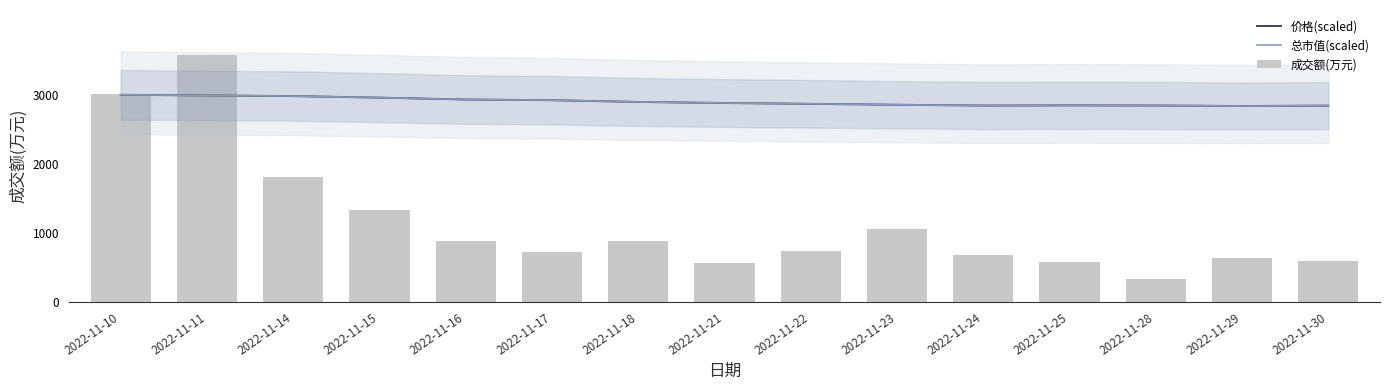

What is the value of the 价格(scaled) bar at the 15th from the left?

2843.4